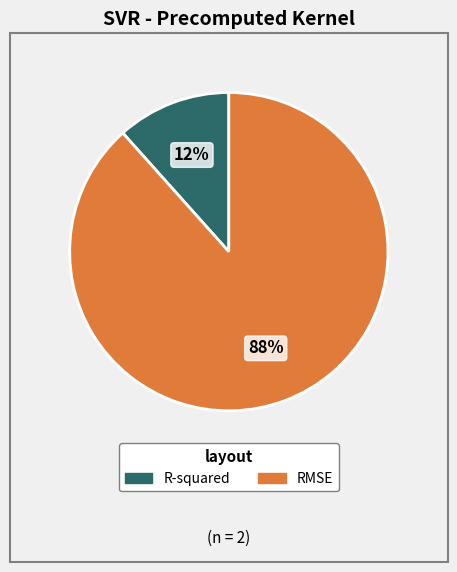

What is the majority slice?

RMSE